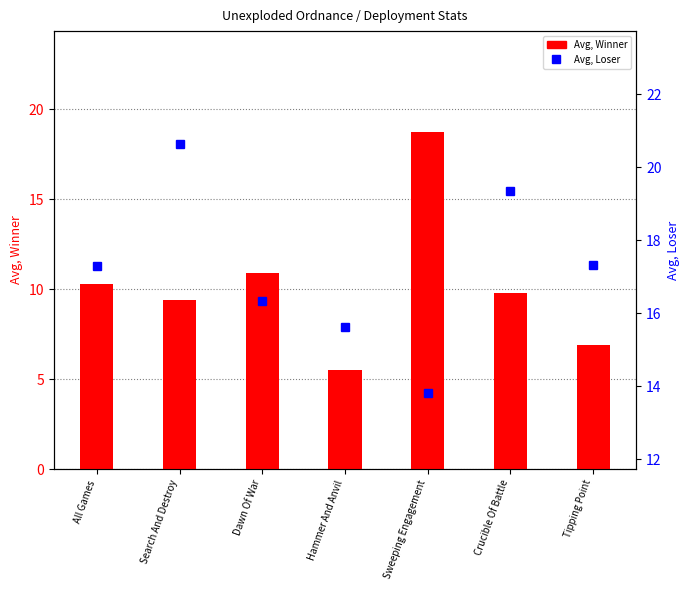

At how many categories does at least one series exceed 12?

7